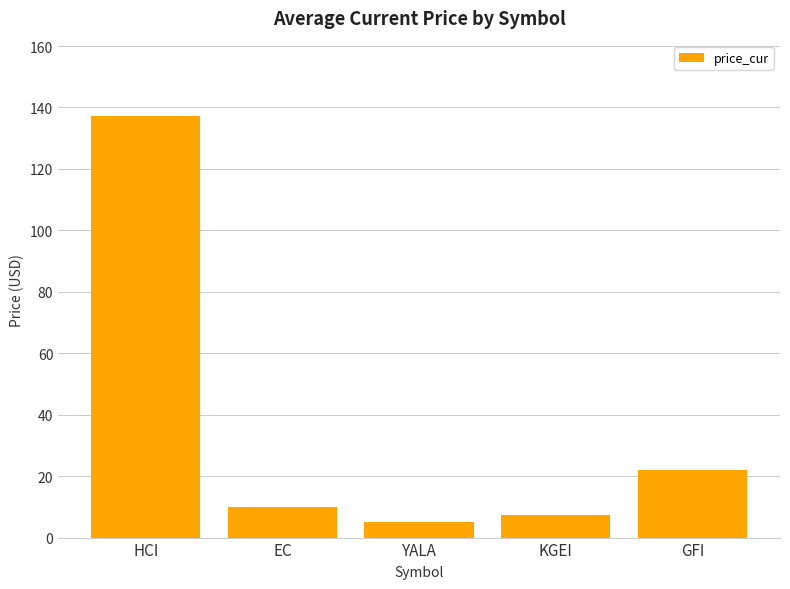

Rank the categories by value from highest to lowest.

HCI, GFI, EC, KGEI, YALA